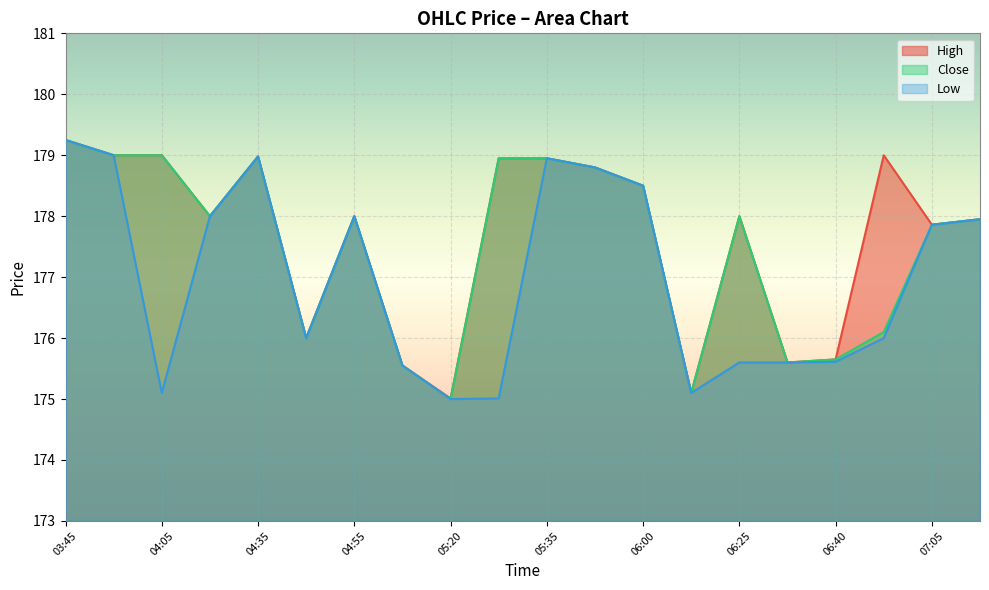

Is it true that Low equals 107.6 at 06:40?

False